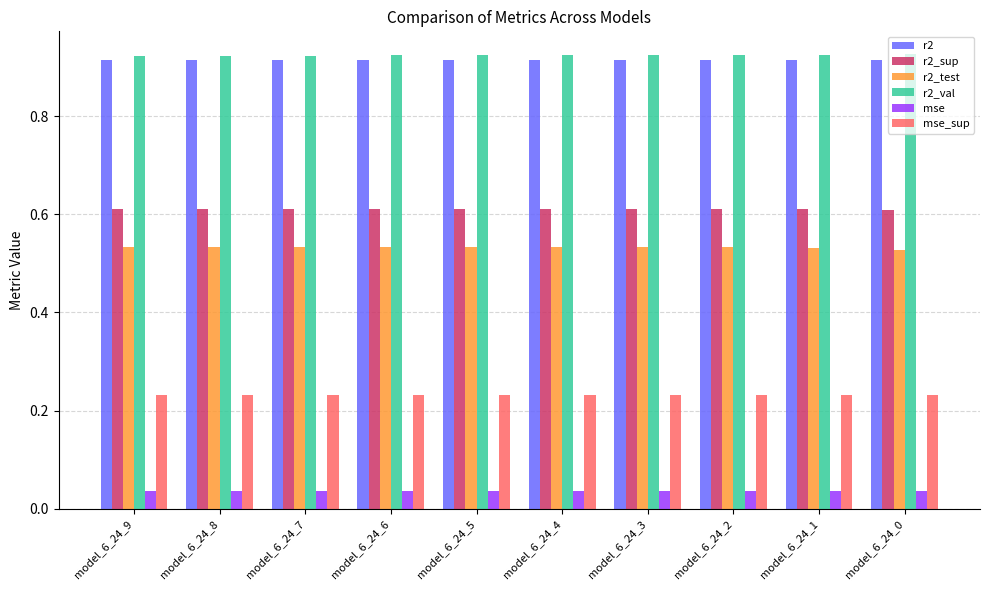

Count the mse_sup values in the range 0 to 1.

10